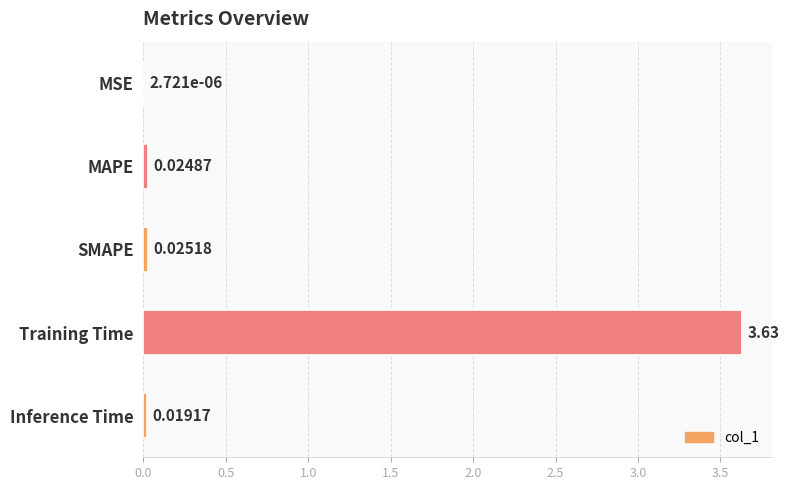

At which label is the value closest to 1?

SMAPE